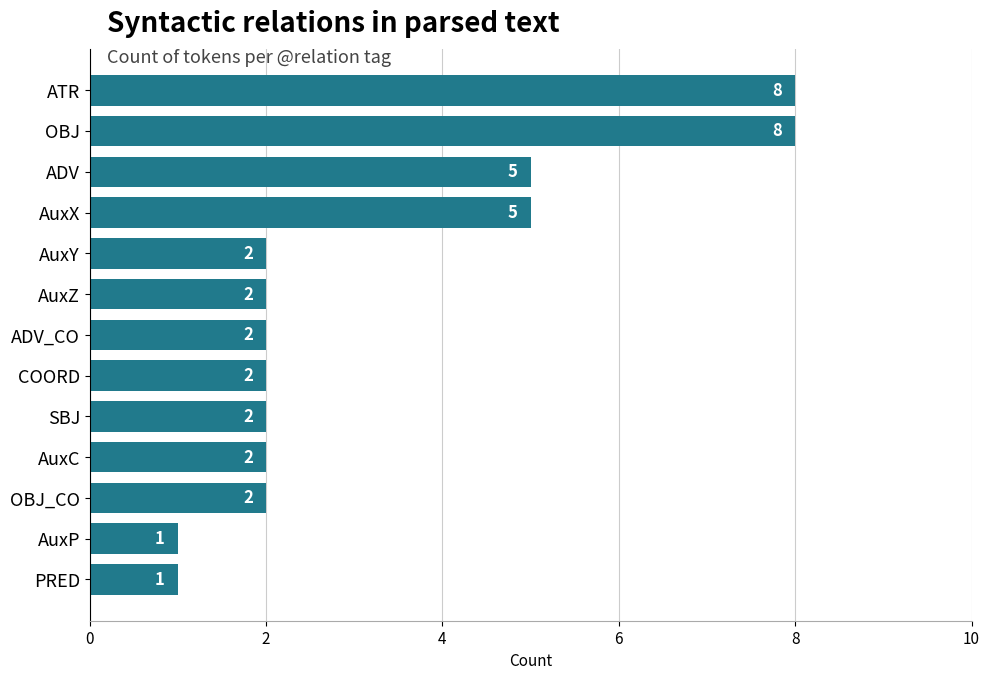

How many data points are less than 2?

2